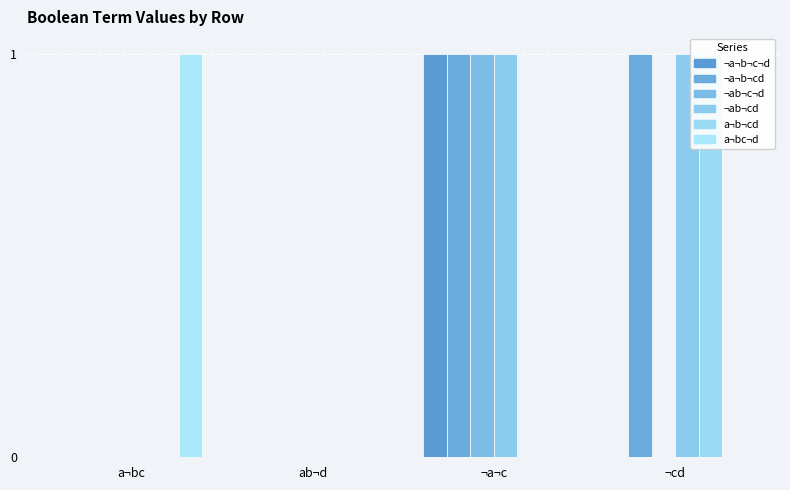

What is the label of the 3rd bar from the left?

¬a¬c